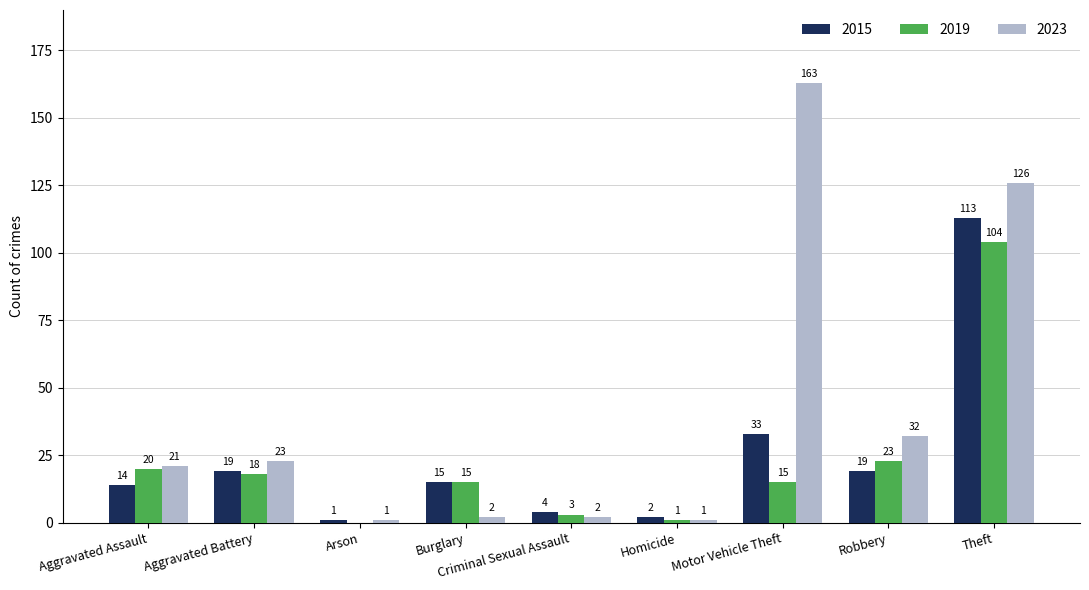

Is it true that 2019 equals 3 at Criminal Sexual Assault?

True